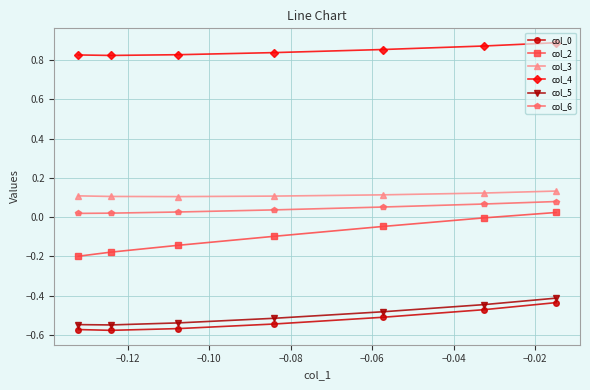

Which series has the largest range (max minus min)?

col_2